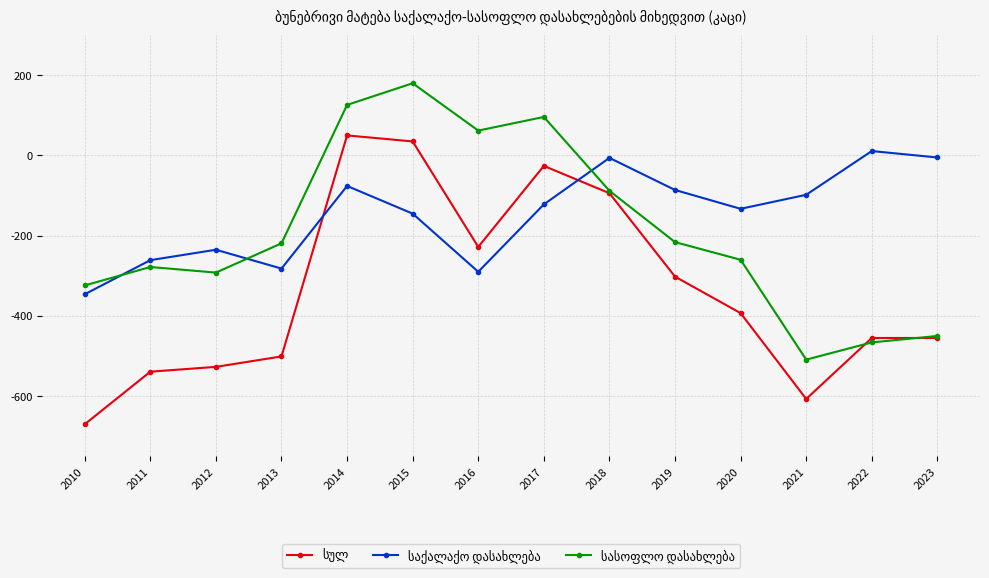

Which category has the highest value across all series?

2015